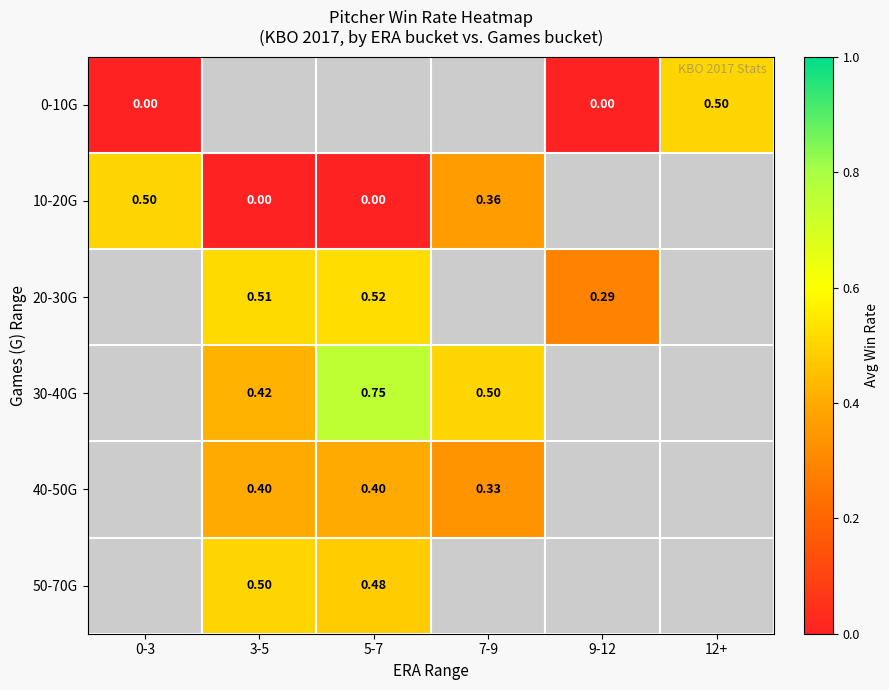

What is the difference between the maximum and minimum values in the 0-10G series?

0.5